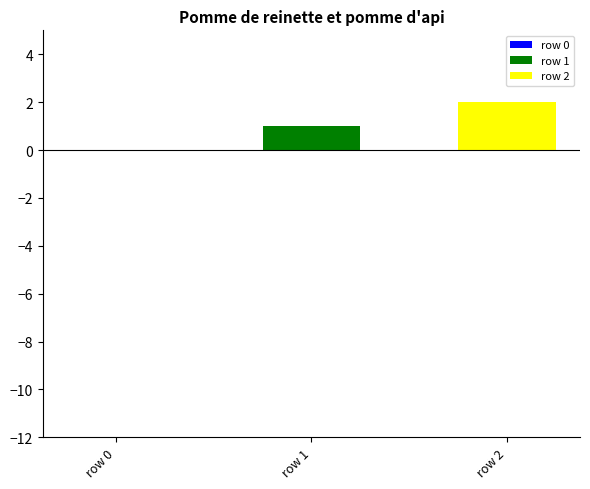

How many distinct data groups are displayed?

2